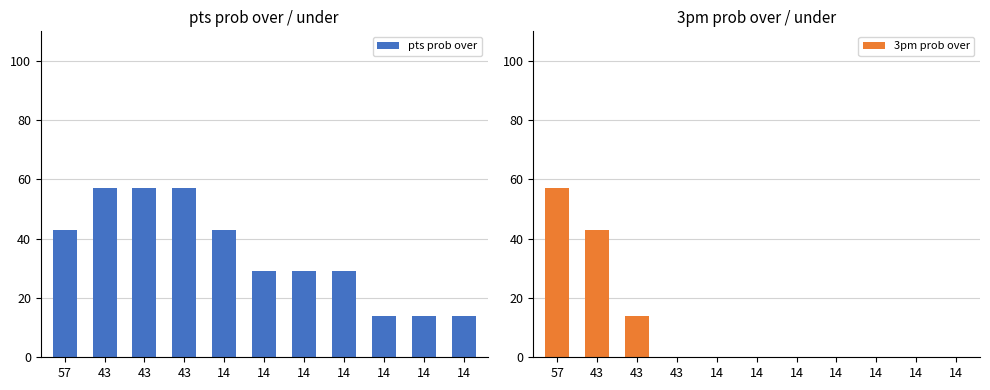

At which label is 3pm prob over closest to 28?

43